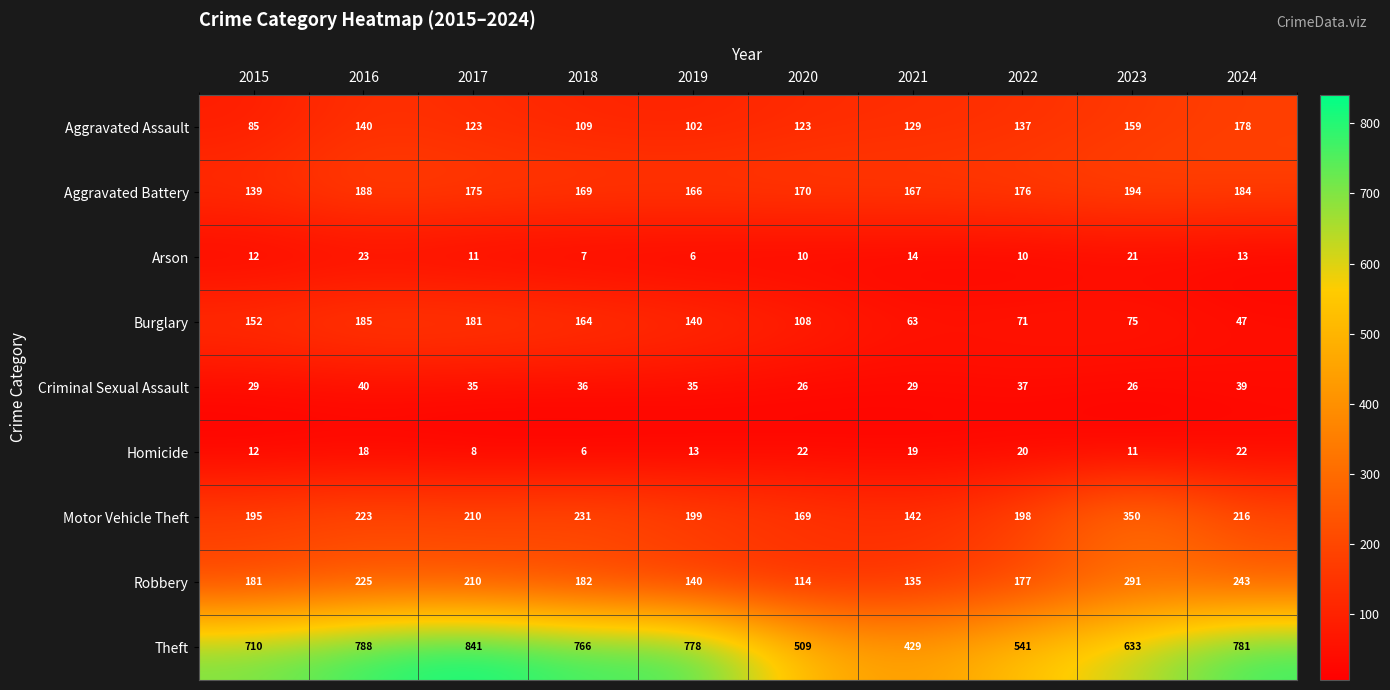

Where is Motor Vehicle Theft nearest to the value 246?

2018